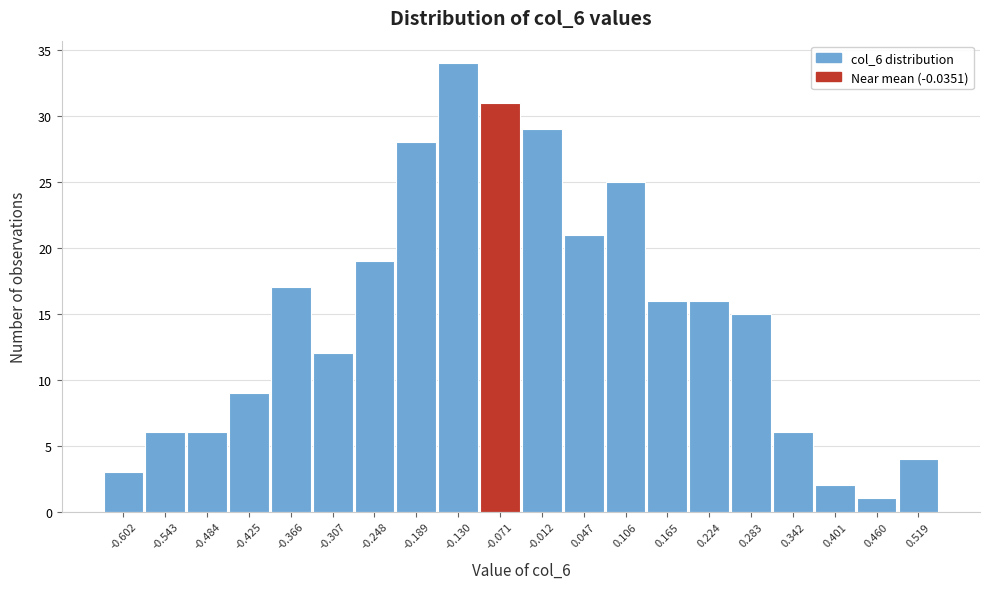

Reading left to right, extract all data points from this chart.

-0.602=3	-0.543=6	-0.484=6	-0.425=9	-0.366=17	-0.307=12	-0.248=19	-0.189=28	-0.130=34	-0.071=31	-0.012=29	0.047=21	0.106=25	0.165=16	0.224=16	0.283=15	0.342=6	0.401=2	0.460=1	0.519=4